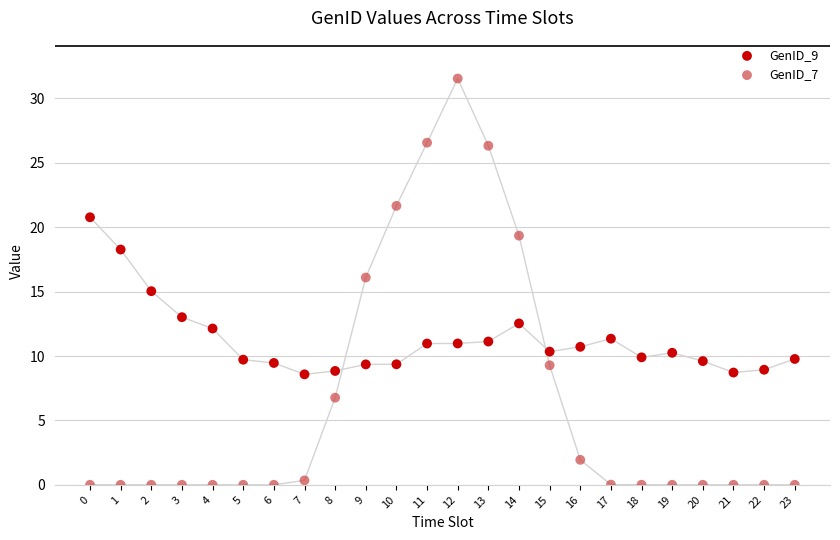

What are all the series names shown in the legend?

GenID_9, GenID_7